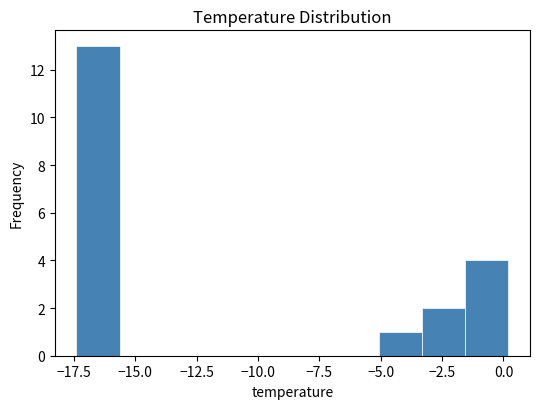

Around what value on the x-axis is the tallest bar? Give the approximate position of its centre, as read against the axis.

-16.5